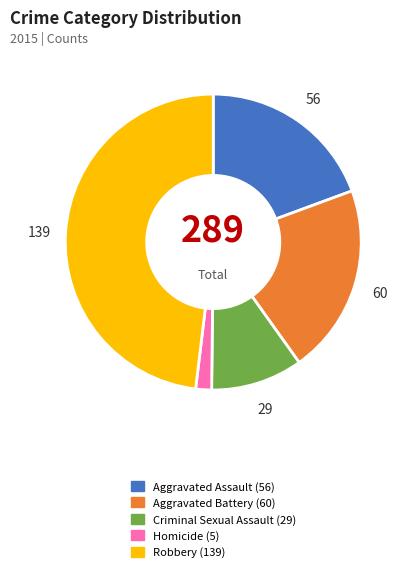

Count the number of slices in the pie.

5